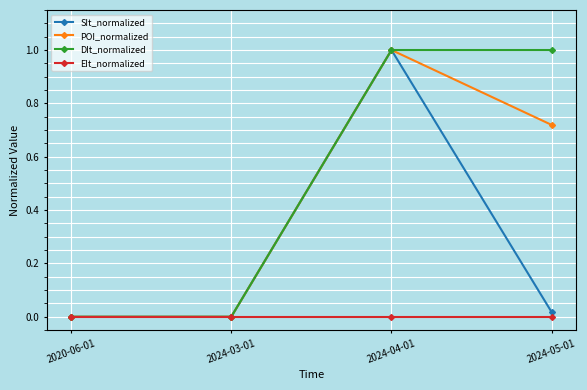

Is it true that SIt_normalized equals 0.0 at 2024-05-01?

True